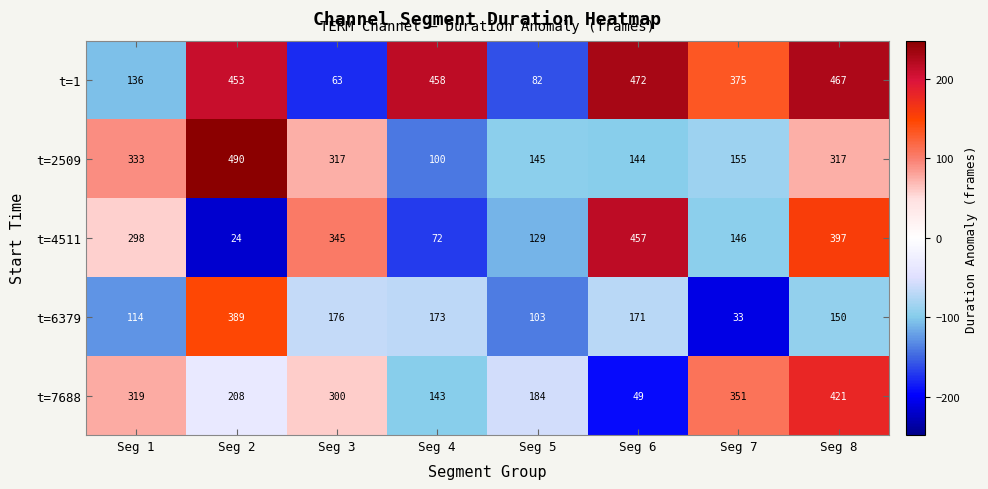

At which label does t=2509 first exceed 317?

Seg 1